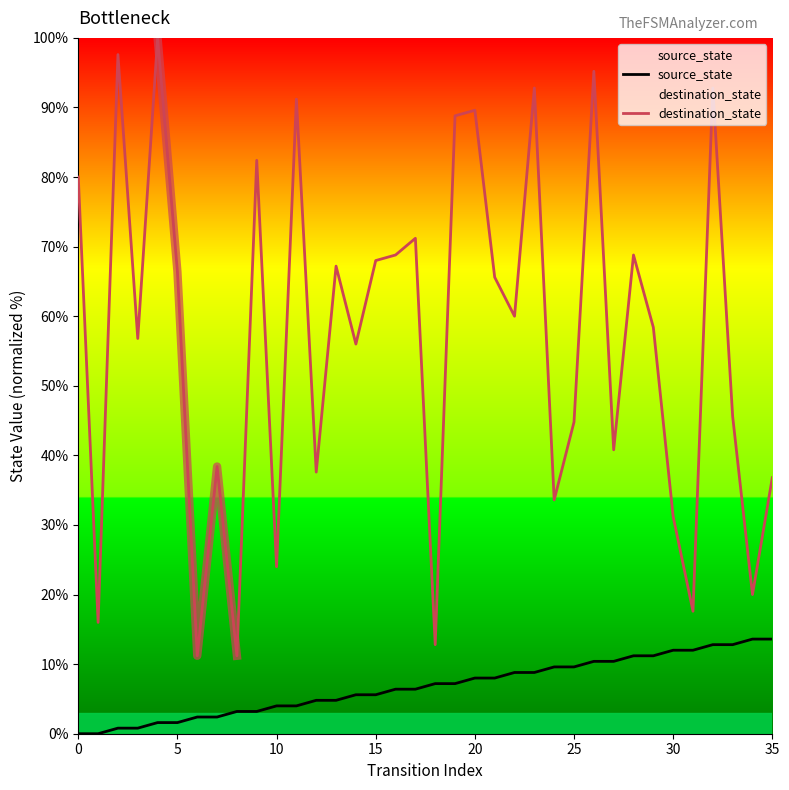

Is the value of source_state at 17 greater than the value of destination_state at 9?

No